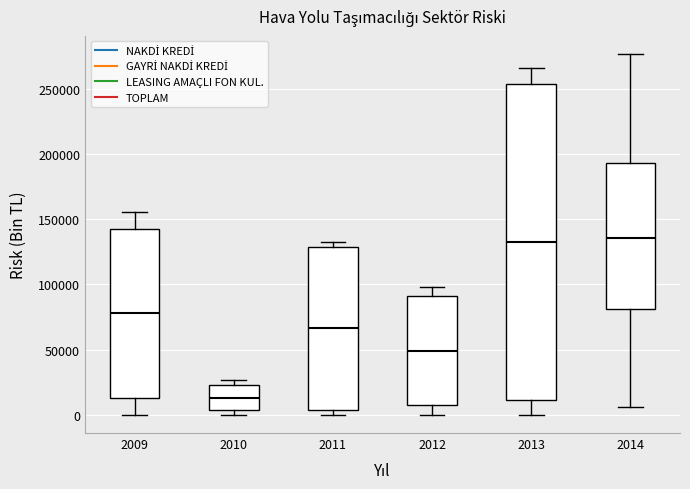

Reading left to right, read every box against the y-axis: the position of its median line, the range the box covers, and the ends of its whiskers. The values are not printed on the chart, so give them approximately, as read against the axis.

2009: median 80000, box 15000 to 140000, whiskers 0 to 155000
2010: median 15000, box 5000 to 25000, whiskers 0 to 25000 (just above the box's upper edge)
2011: median 65000, box 5000 to 130000, whiskers 0 to 135000
2012: median 50000, box 5000 to 90000, whiskers 0 to 100000
2013: median 135000, box 10000 to 255000, whiskers 0 to 265000
2014: median 135000, box 80000 to 195000, whiskers 5000 to 275000